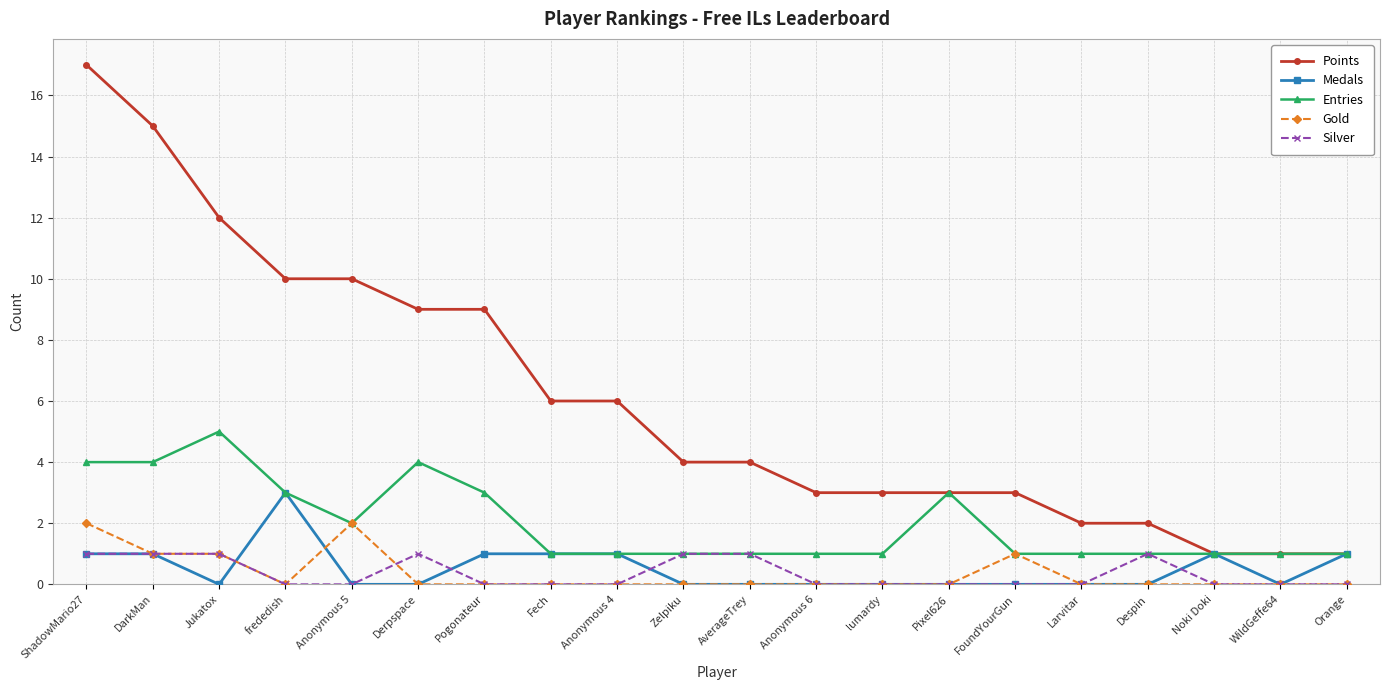

Reading left to right, transcribe all the data shown in this chart.

Points: 17	15	12	10	10	9	9	6	6	4	4	3	3	3	3	2	2	1	1	1
Medals: 1	1	0	3	0	0	1	1	1	0	0	0	0	0	0	0	0	1	0	1
Entries: 4	4	5	3	2	4	3	1	1	1	1	1	1	3	1	1	1	1	1	1
Gold: 2	1	1	0	2	0	0	0	0	0	0	0	0	0	1	0	0	0	0	0
Silver: 1	1	1	0	0	1	0	0	0	1	1	0	0	0	0	0	1	0	0	0